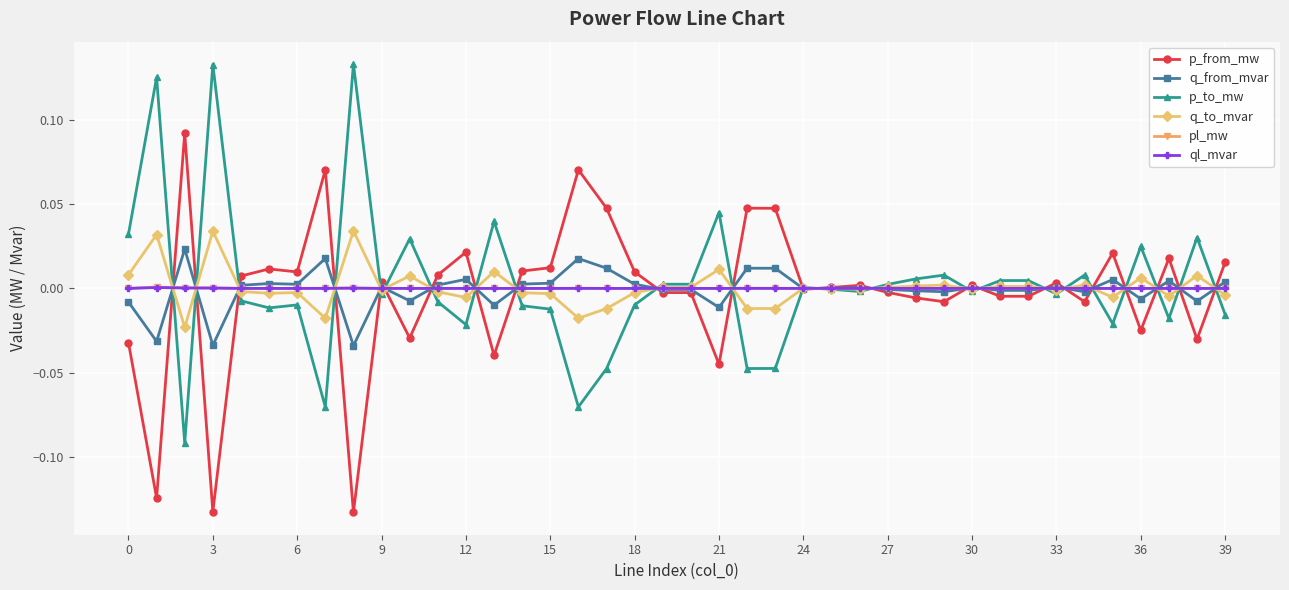

True or false: p_from_mw has more than 2 interior local peaks.

True